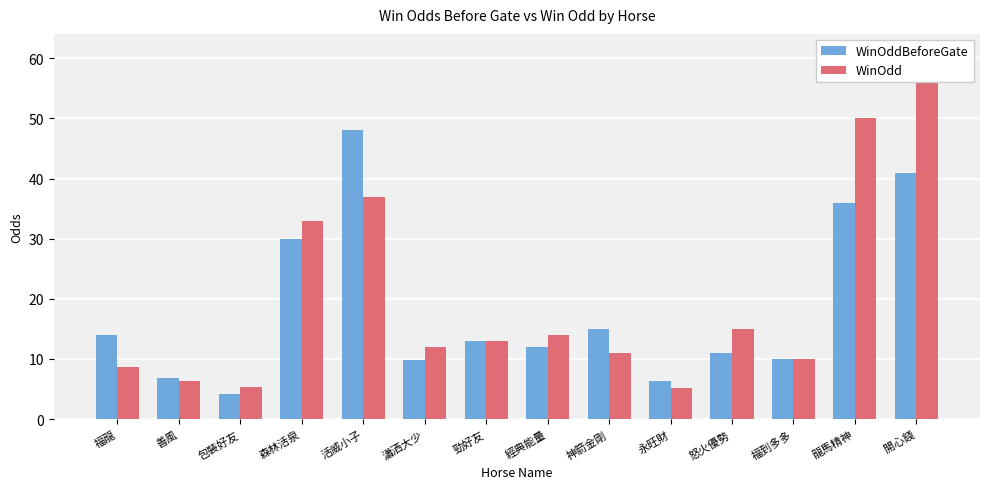

What are all the series names shown in the legend?

WinOddBeforeGate, WinOdd